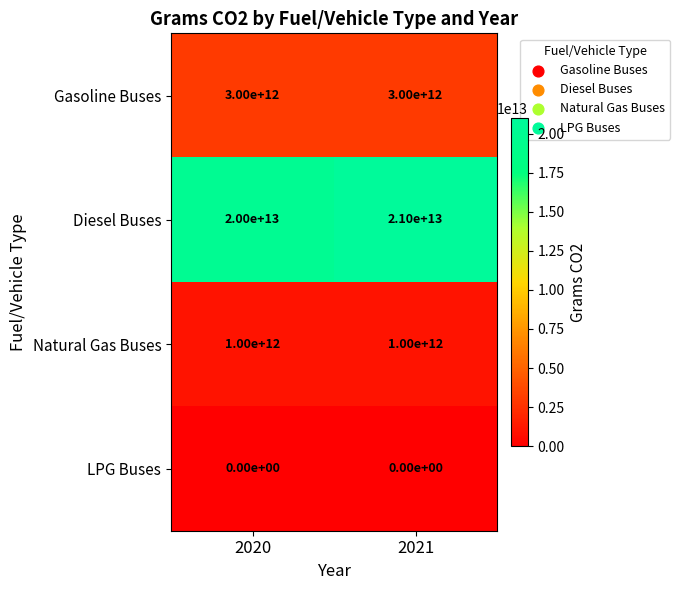

Between 2020 and 2021, which series saw the biggest shift?

Diesel Buses